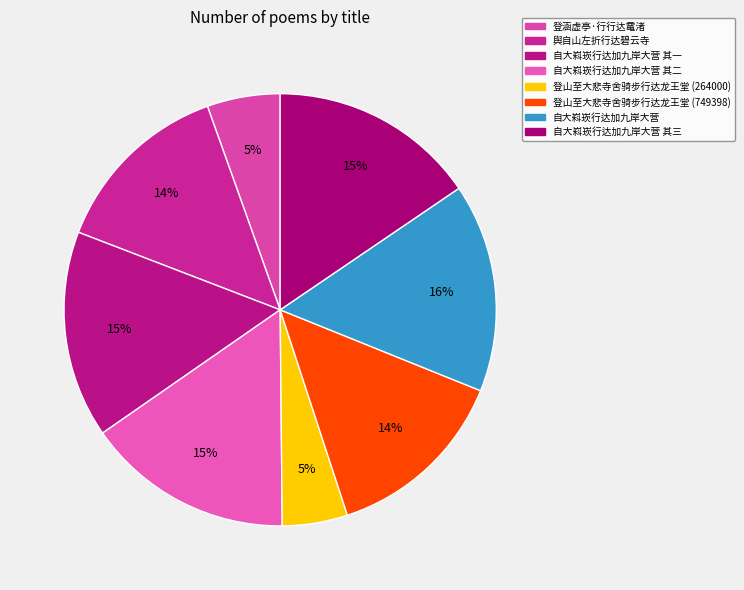

Does any single category account for the majority?

No